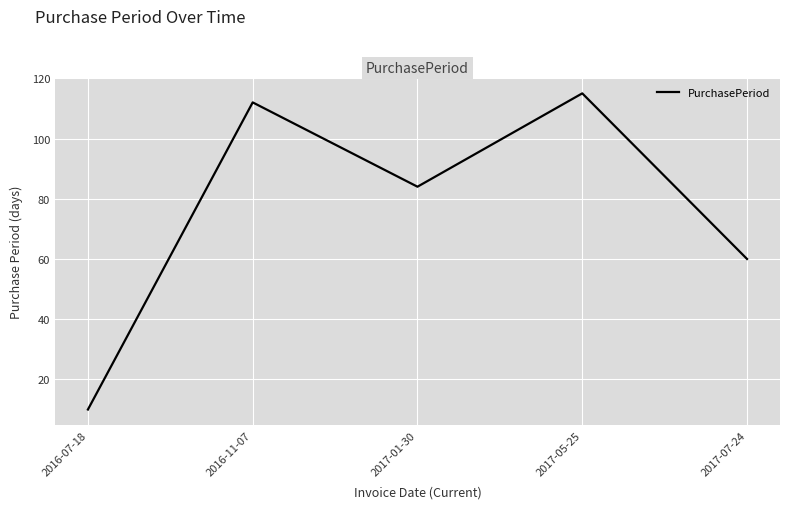

How many interior local peaks (higher than both neighbors) does the data have?

2